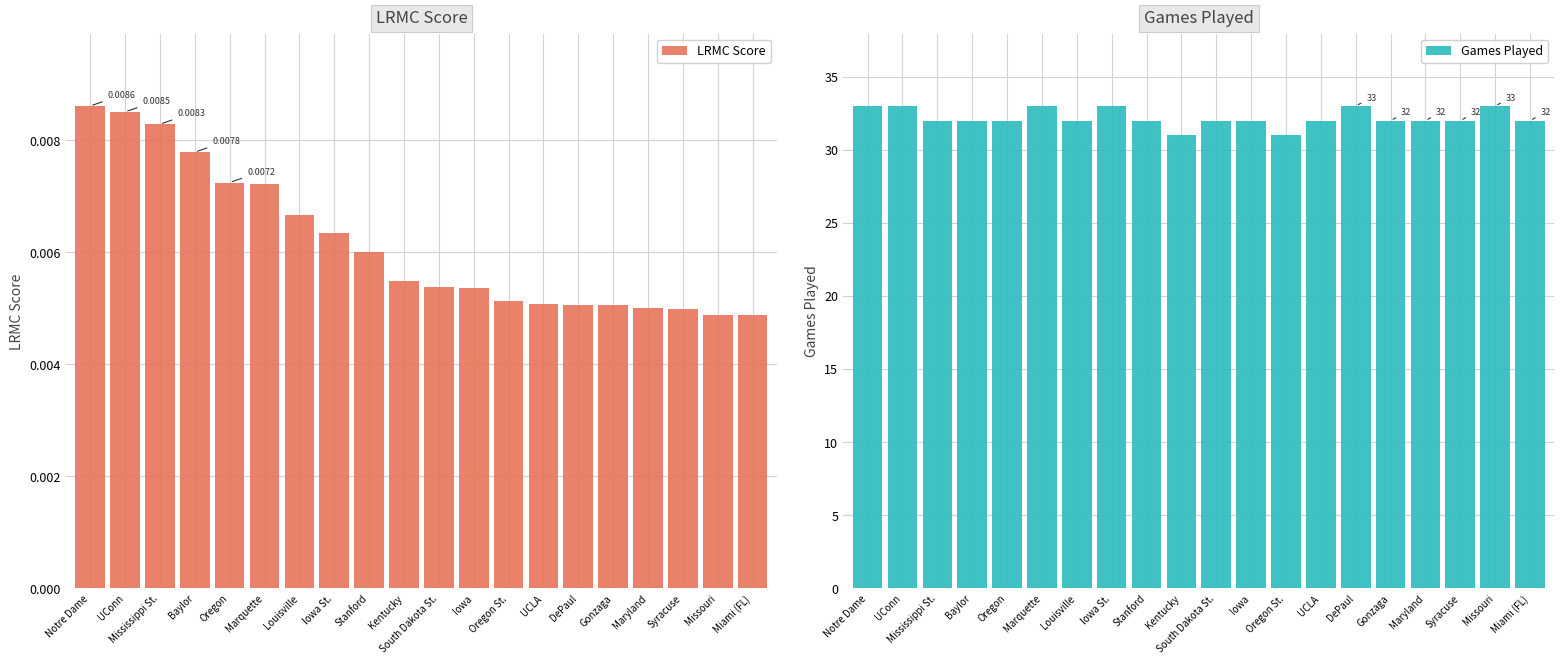

At how many categories does at least one series exceed 28?

20